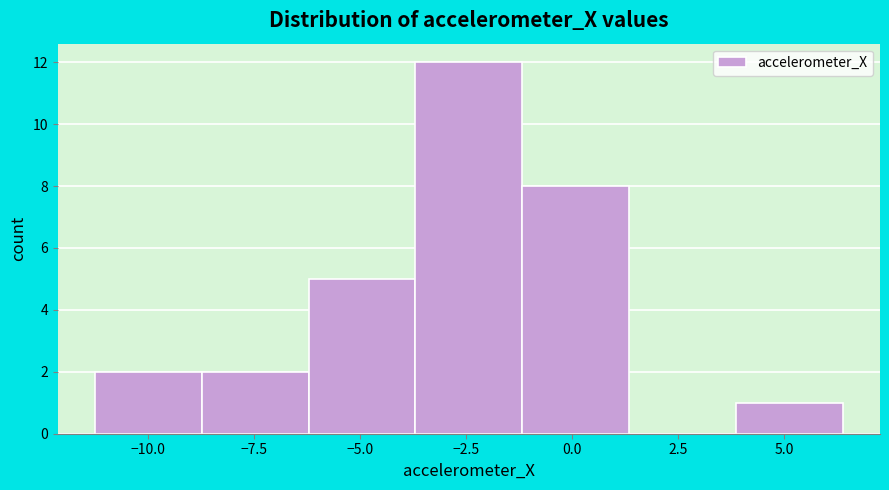

Which range on the x-axis has the tallest bar?

-3.5 to -1.0